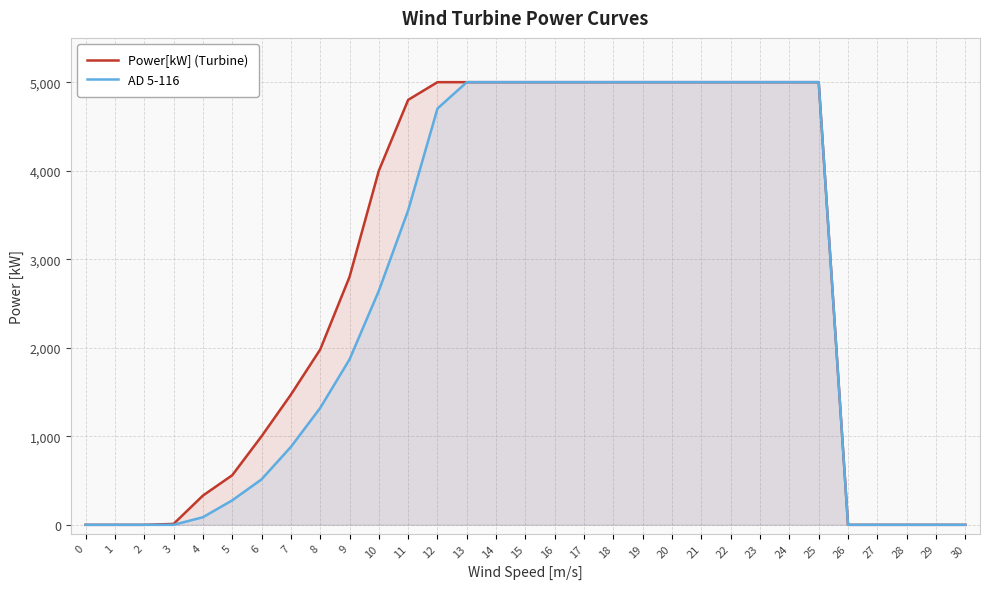

What value does the Power[kW] (Turbine) series have at 19?

5000.0